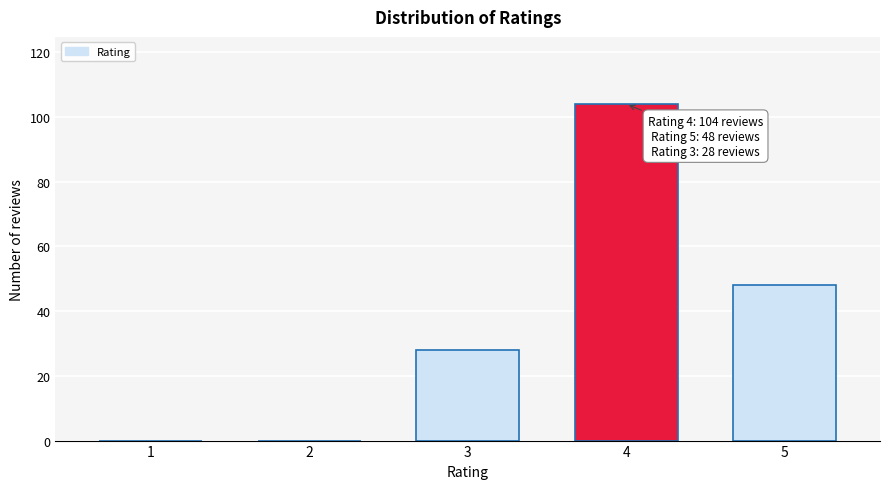

Reading left to right, list all the values displayed in this chart.

1=0	2=0	3=28	4=104	5=48